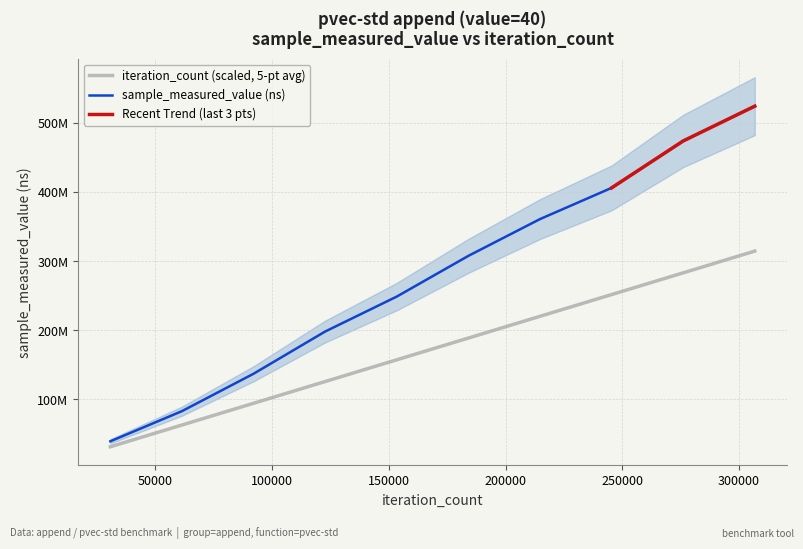

Is it true that iteration_count equals 157244133.3 at 40?

True